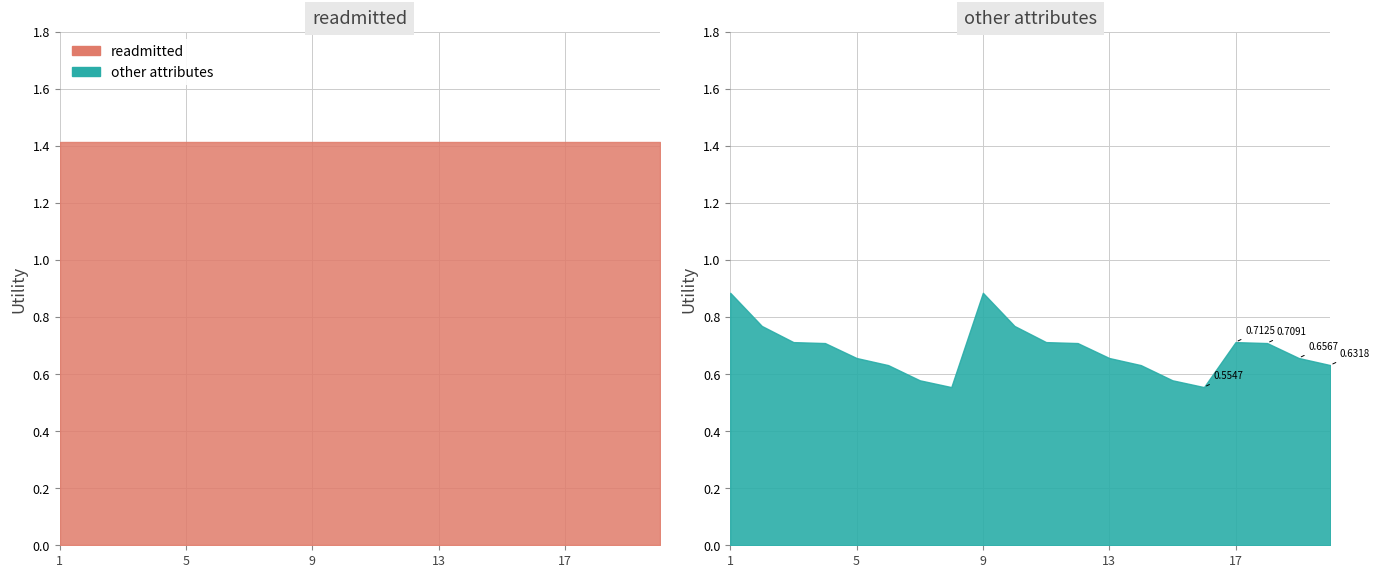

Which category has the lowest value across all series?

8